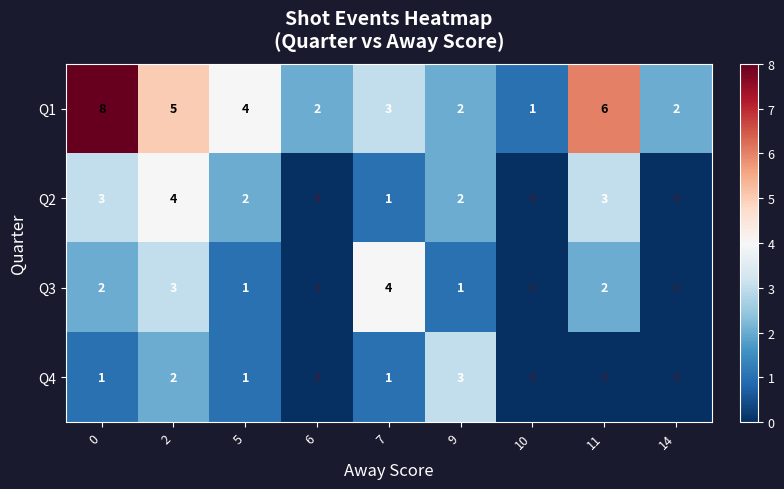

How many Q2 values are between 0 and 3?

8